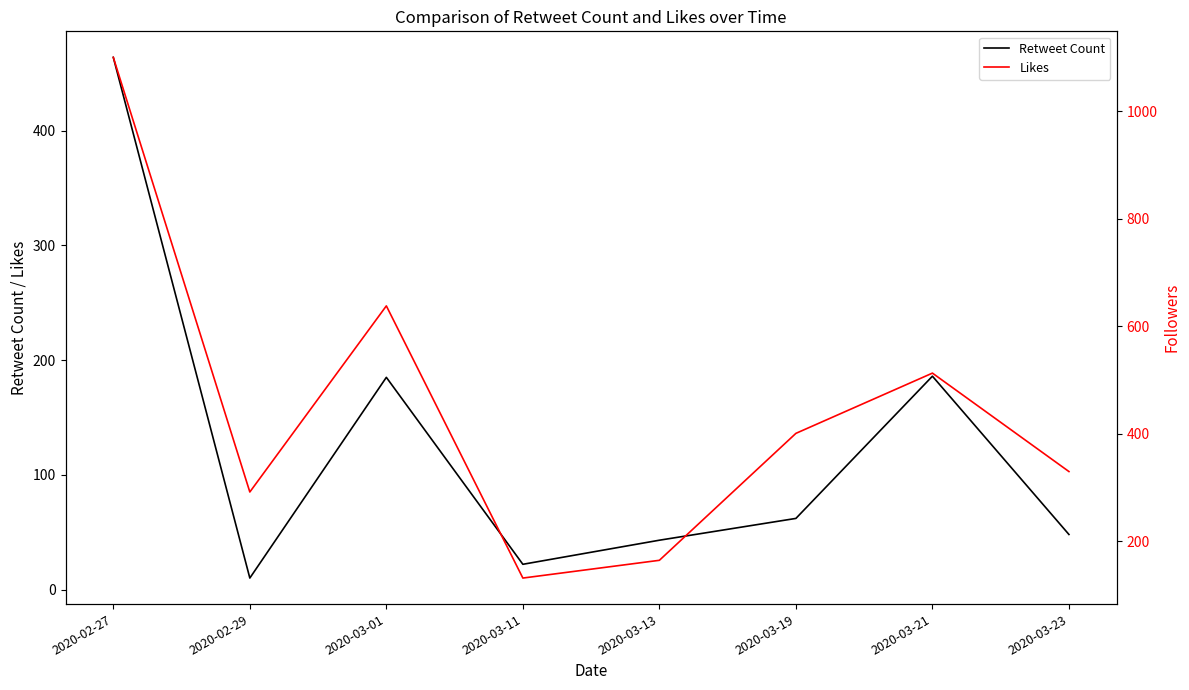

Reading left to right, extract all data points from this chart.

Retweet Count: 2020-02-27=464	2020-02-29=10	2020-03-01=185	2020-03-11=22	2020-03-13=43	2020-03-19=62	2020-03-21=186	2020-03-23=48
Likes: 2020-02-27=1100	2020-02-29=292	2020-03-01=638	2020-03-11=132	2020-03-13=165	2020-03-19=401	2020-03-21=513	2020-03-23=330